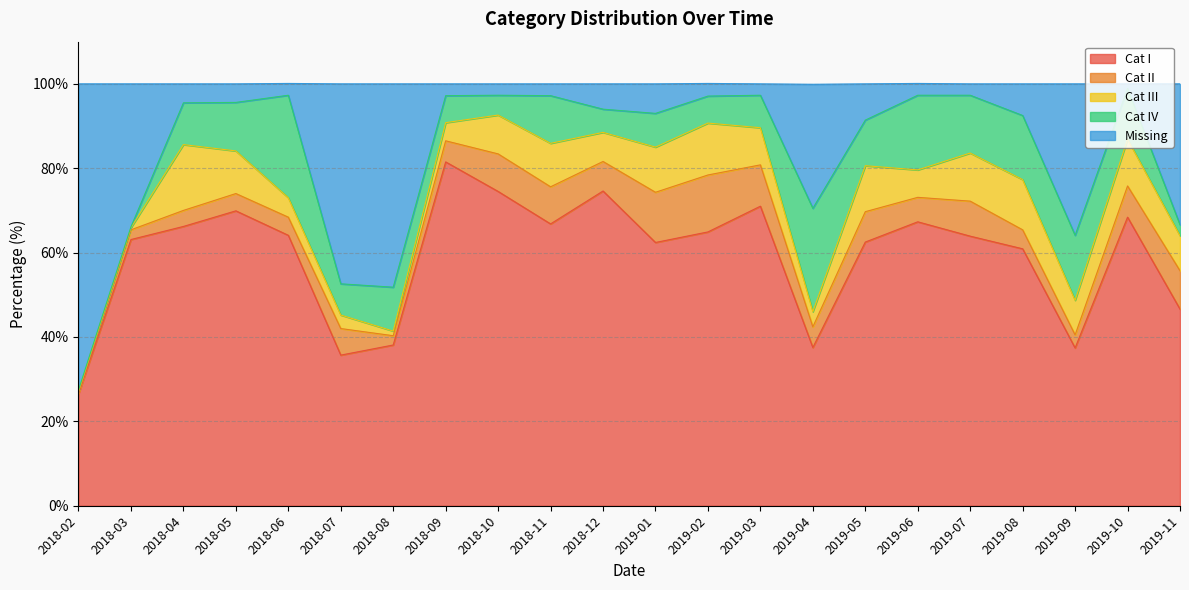

The value of Cat II at 2018-04 is 1.9. True or false?

False